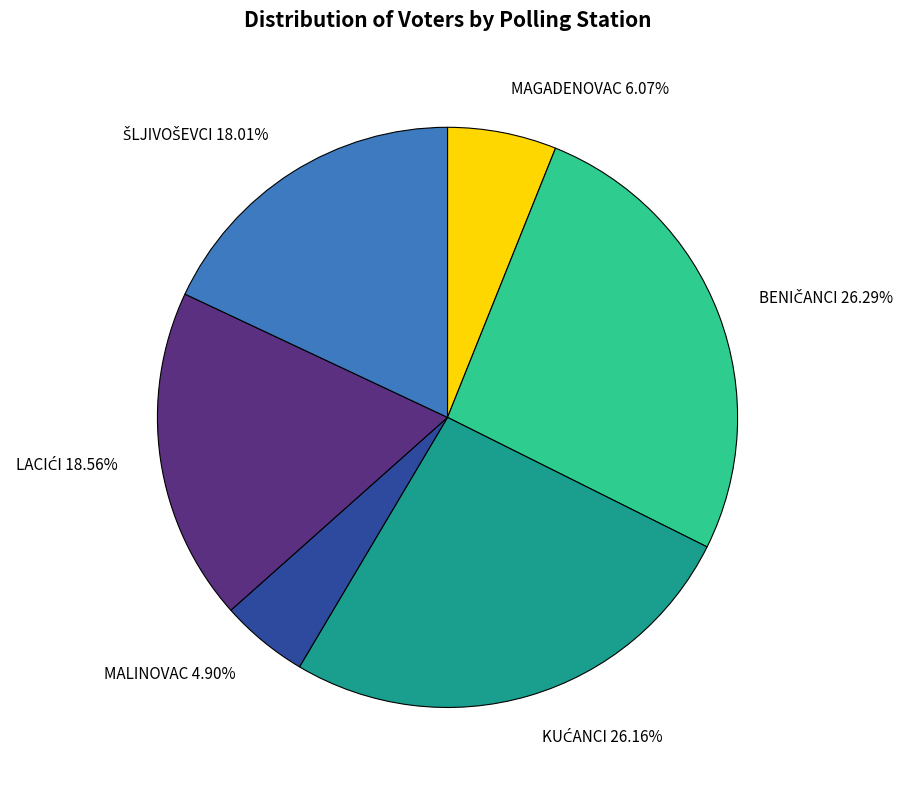

How many segments does this pie chart have?

6